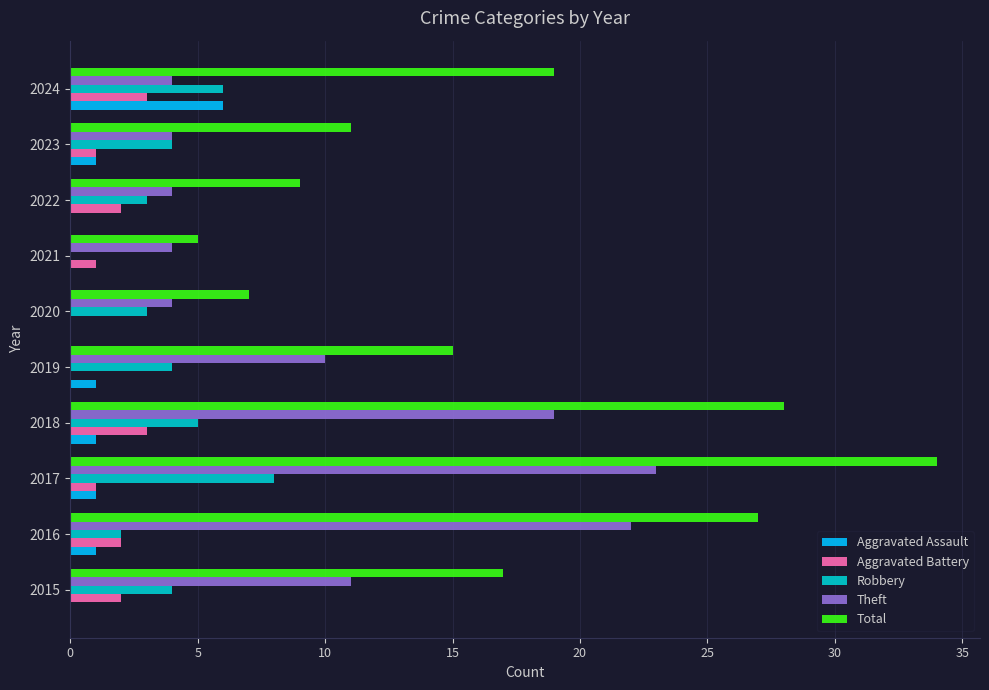

Between 2018 and 2023, which series saw the biggest shift?

Total